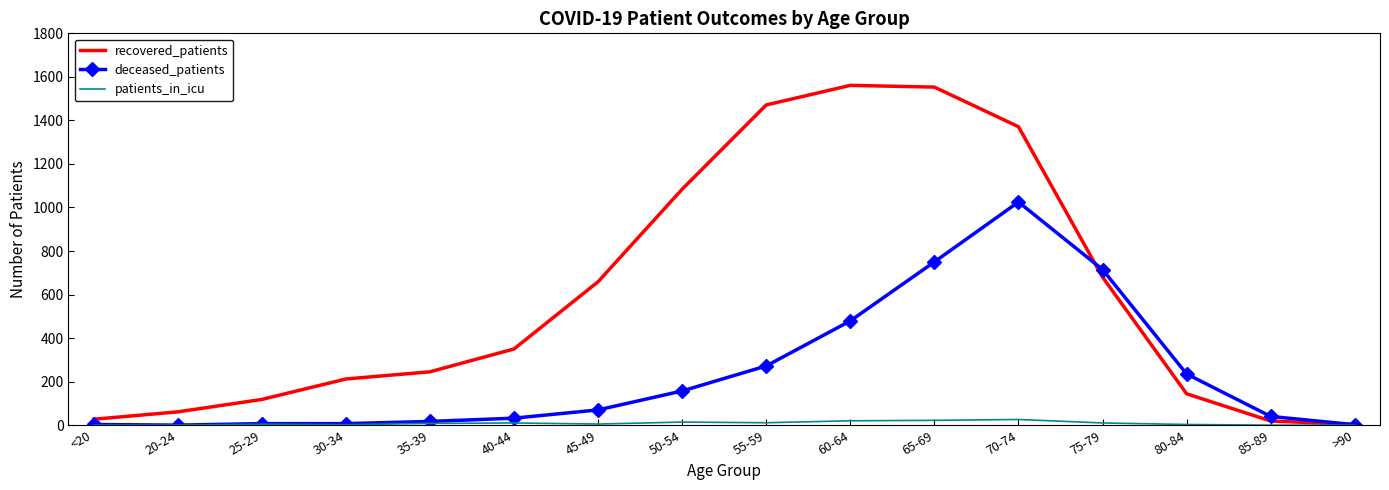

The deceased_patients series shows 339 at 75-79. True or false?

False